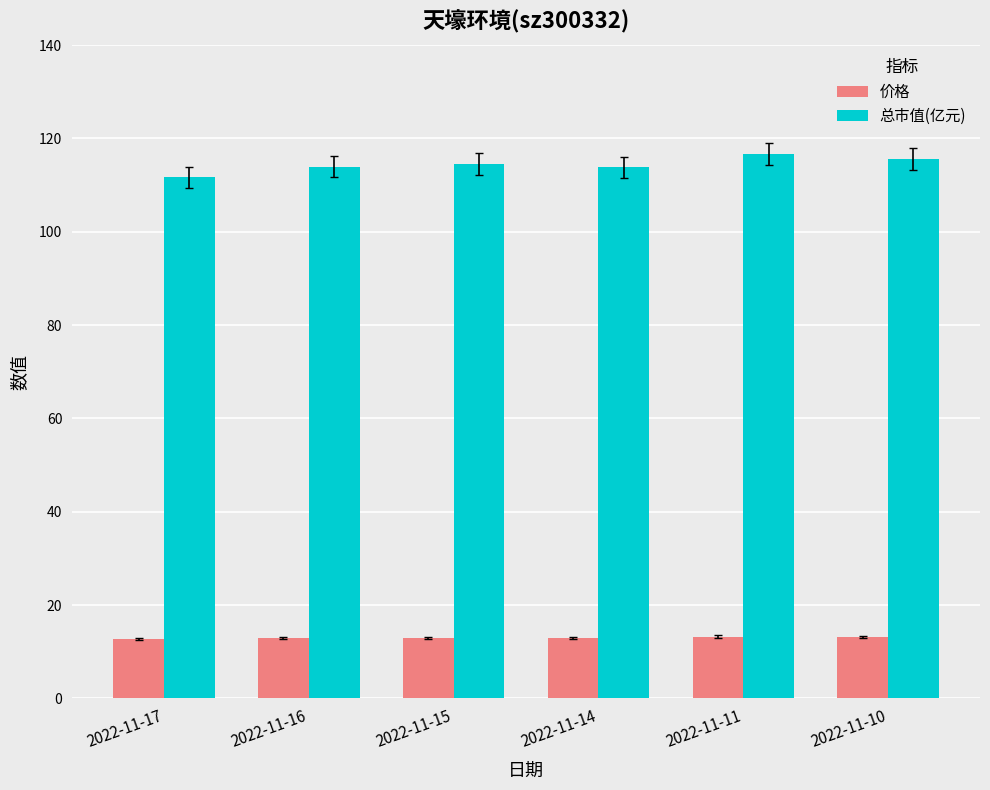

What is the greatest value displayed?

116.7